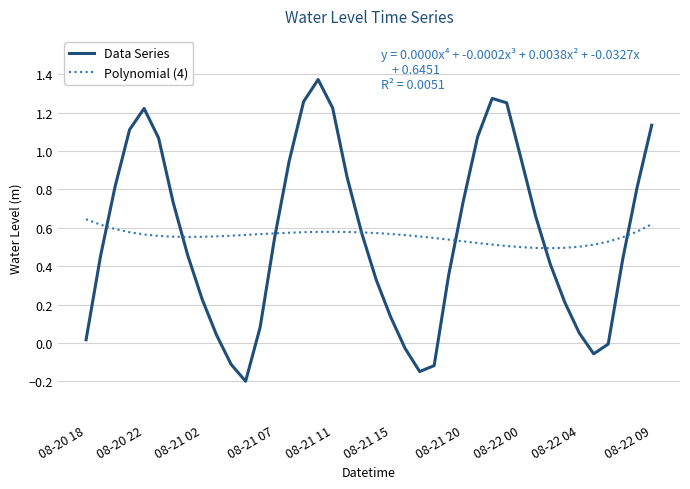

Rank the series by their maximum value, from lowest to highest.

Polynomial (4), Data Series